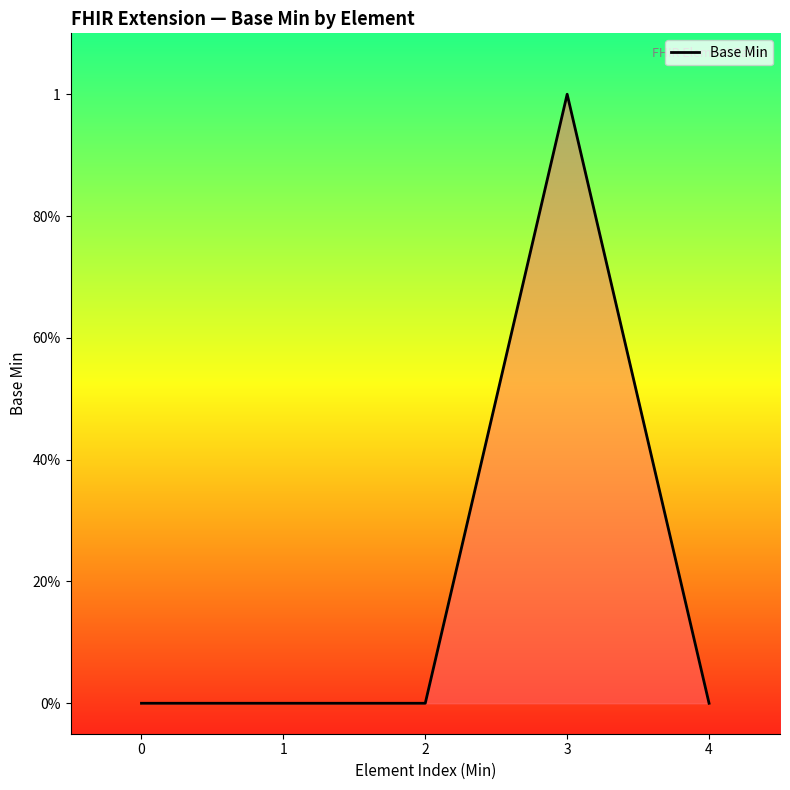

Does the chart have visible grid lines?

No